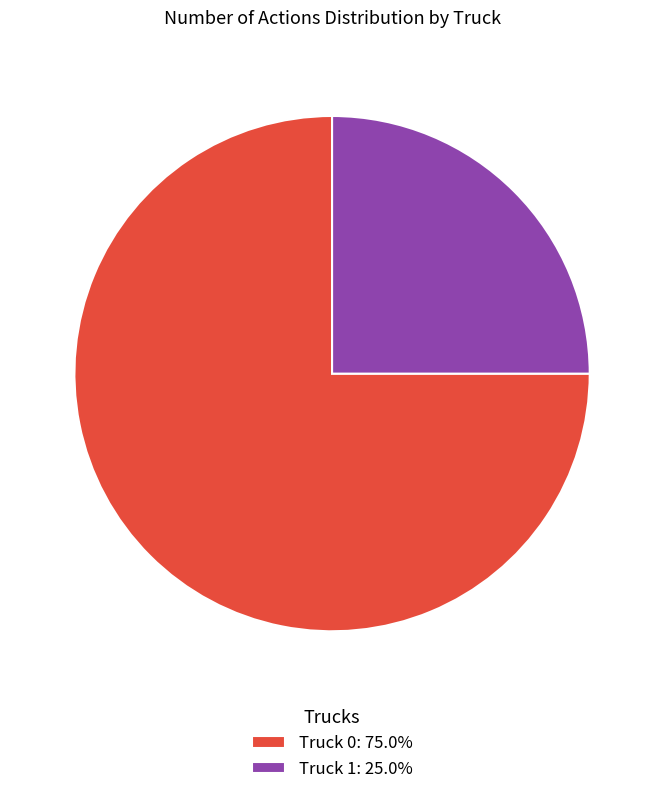

Approximately how many times larger is the value at Truck 0 compared to Truck 1?

3.0